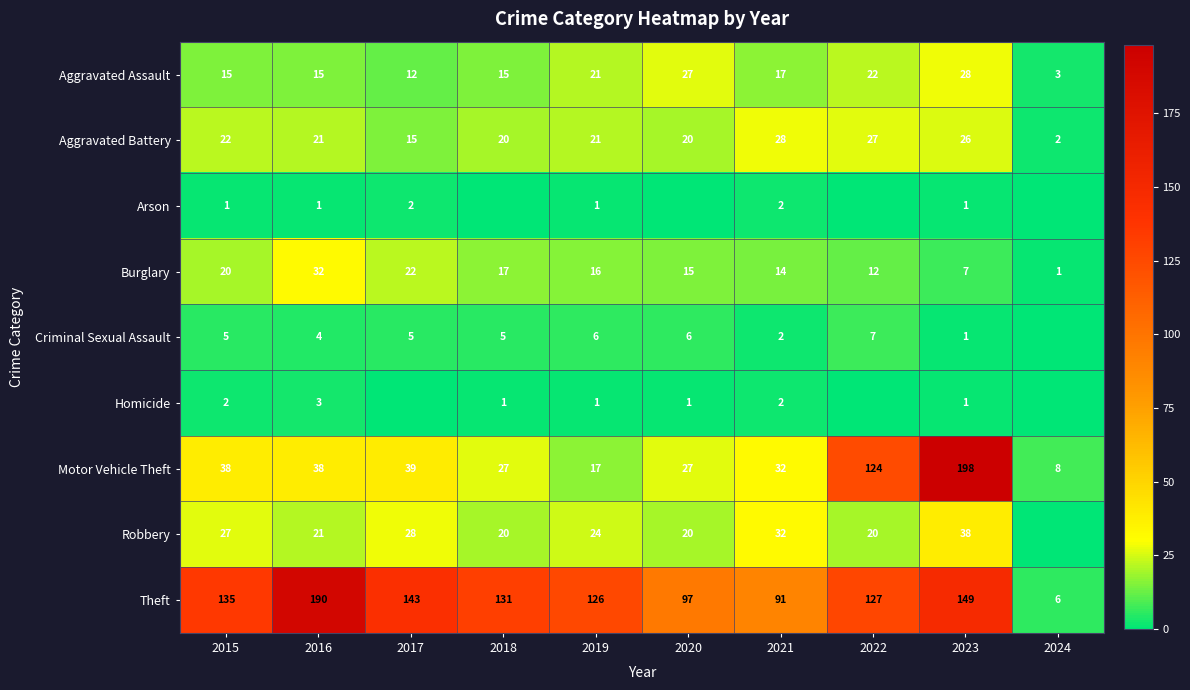

At how many categories does at least one series exceed 16?

9